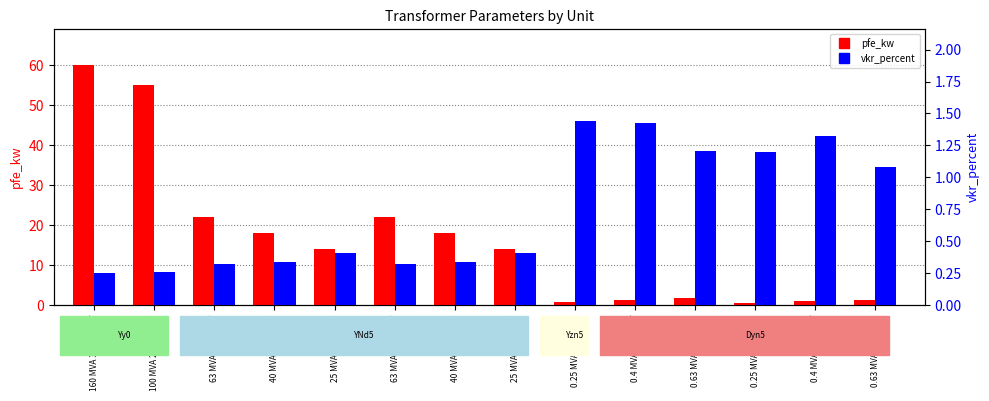

At how many categories does at least one series exceed 44?

2